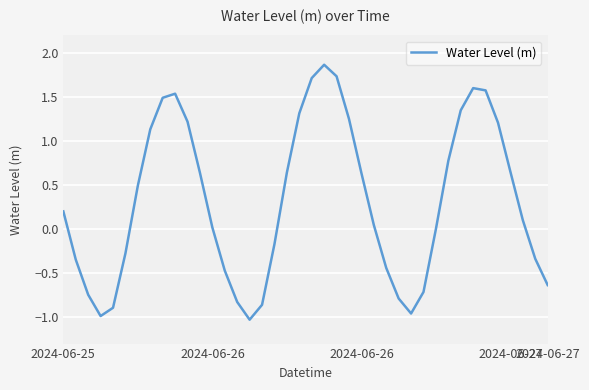

What is the maximum value shown in the chart?

1.9